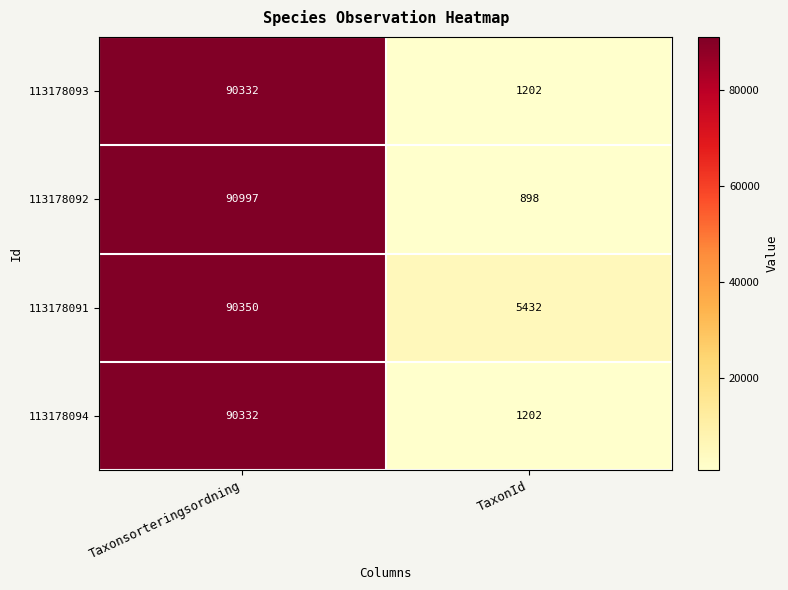

What value does the 113178093 series have at TaxonId, to the nearest 10?

1200